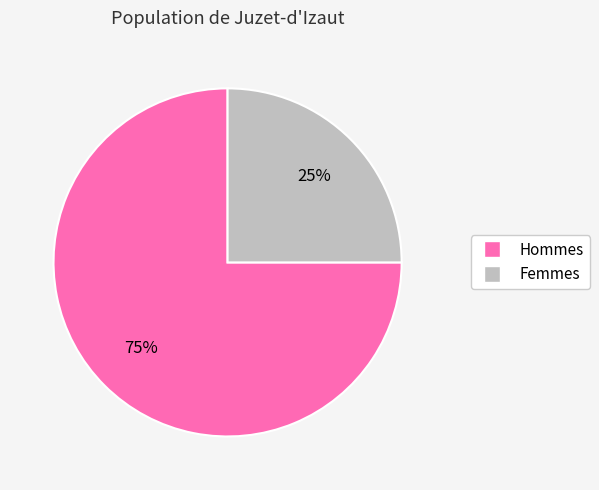

To the nearest percent, what is the average slice percentage?

50%